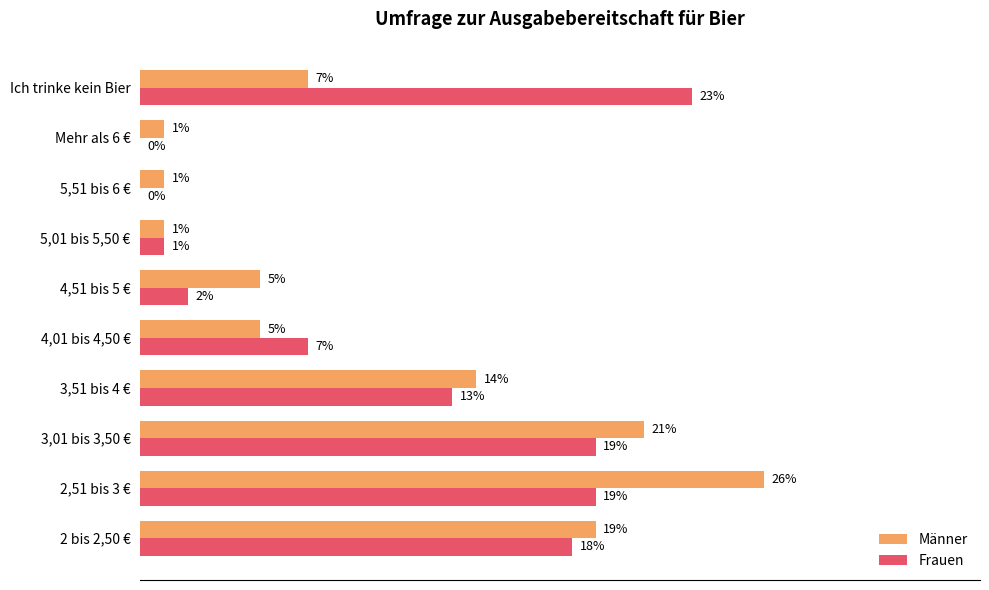

At which category is the sum across all series the highest?

2,51 bis 3 €